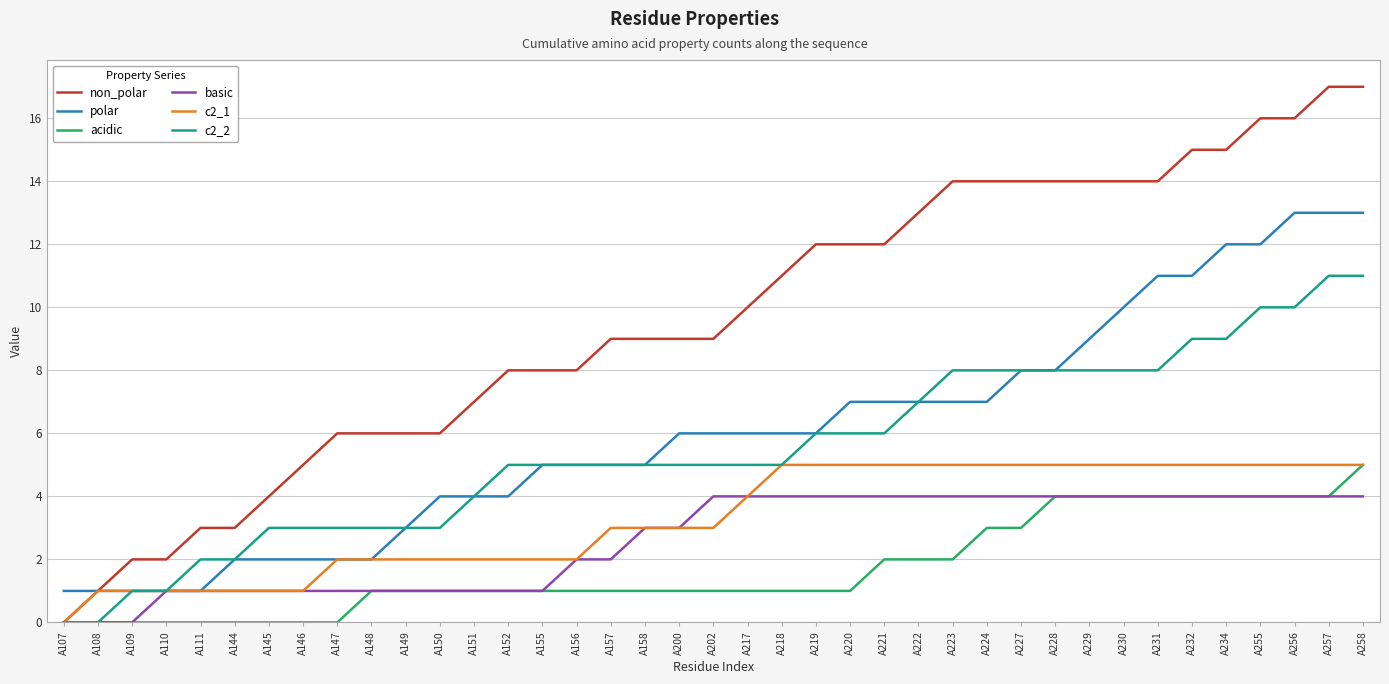

Is it true that acidic equals 0 at A110?

True